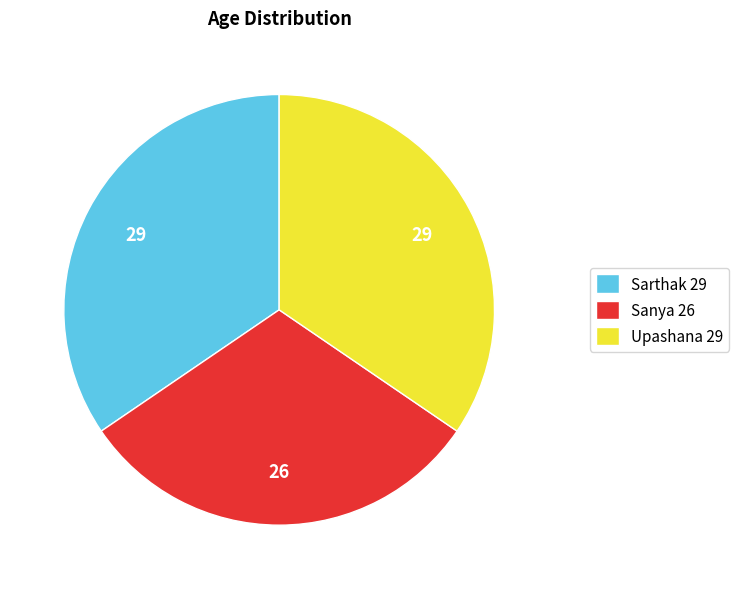

Approximately how many times larger is the value at Sarthak 29 compared to Upashana 29?

1.0